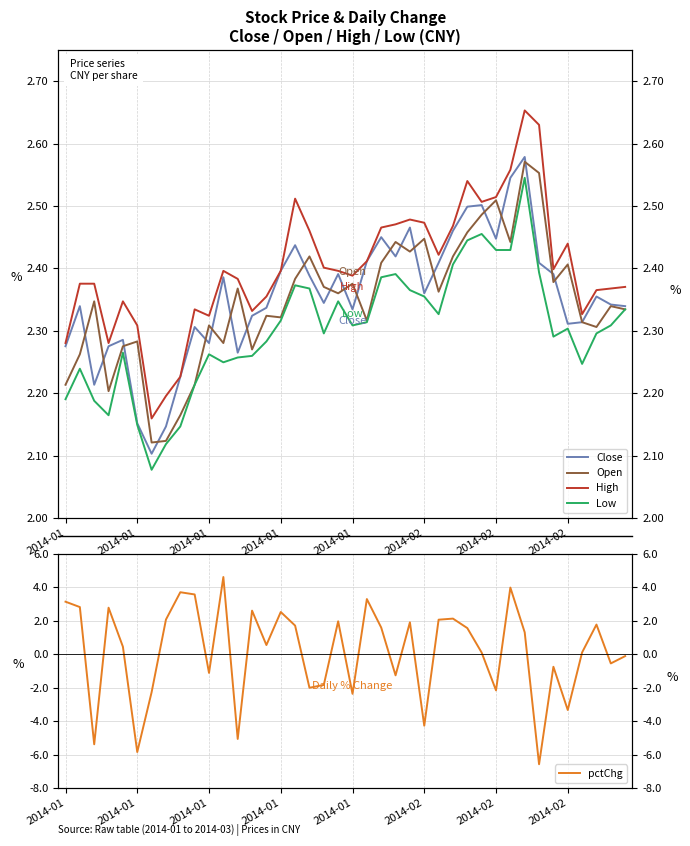

What is the value of the Open point at the 6th from the left?

2.3